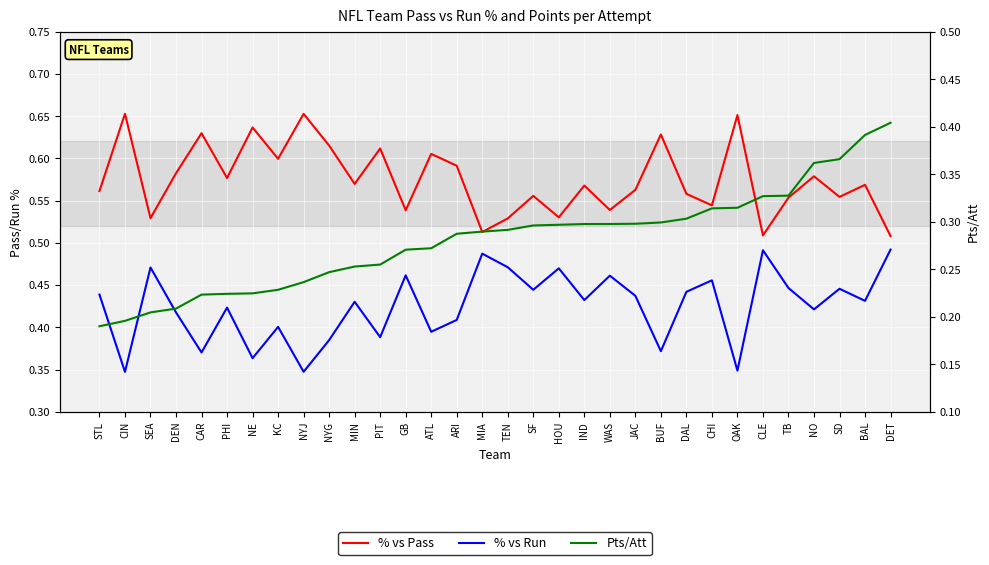

At which label does % vs Pass reach its minimum?

DET